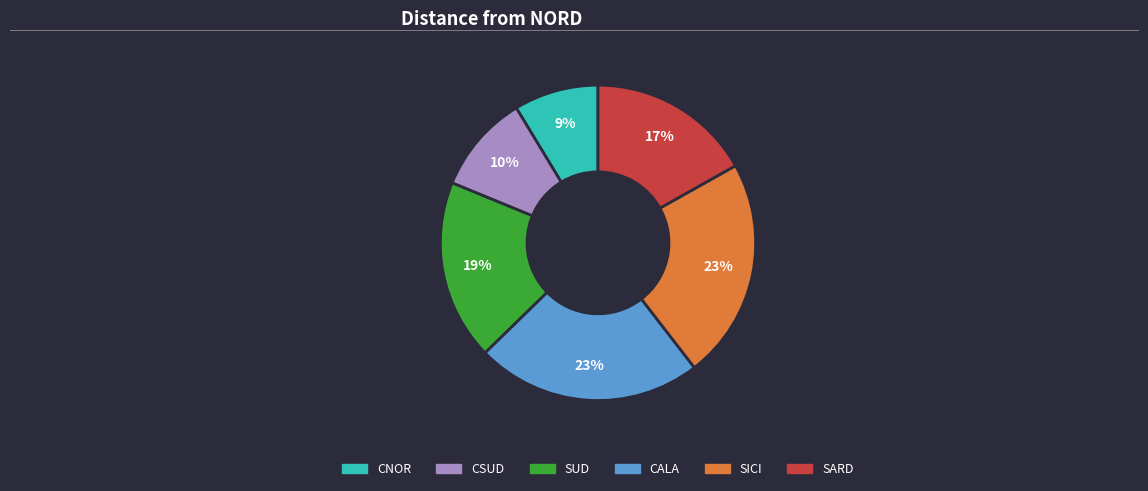

Is CALA the majority of the pie?

No